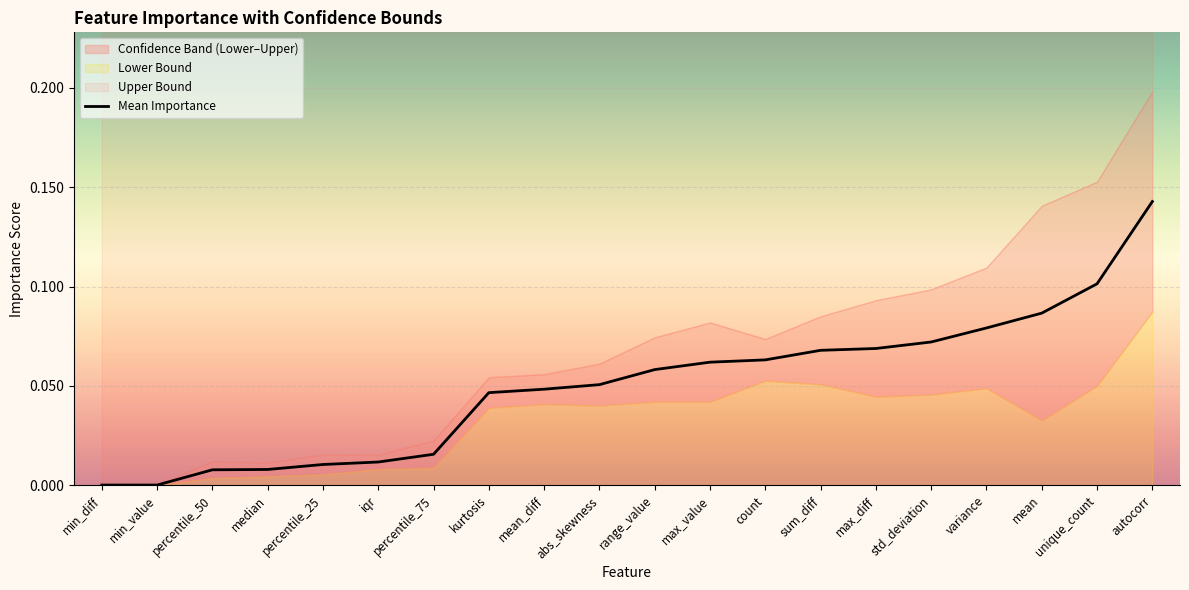

Reading left to right, list all the values displayed in this chart.

0.0	0.0	0.0	0.0	0.0	0.0	0.0	0.0	0.0	0.1	0.1	0.1	0.1	0.1	0.1	0.1	0.1	0.1	0.1	0.1